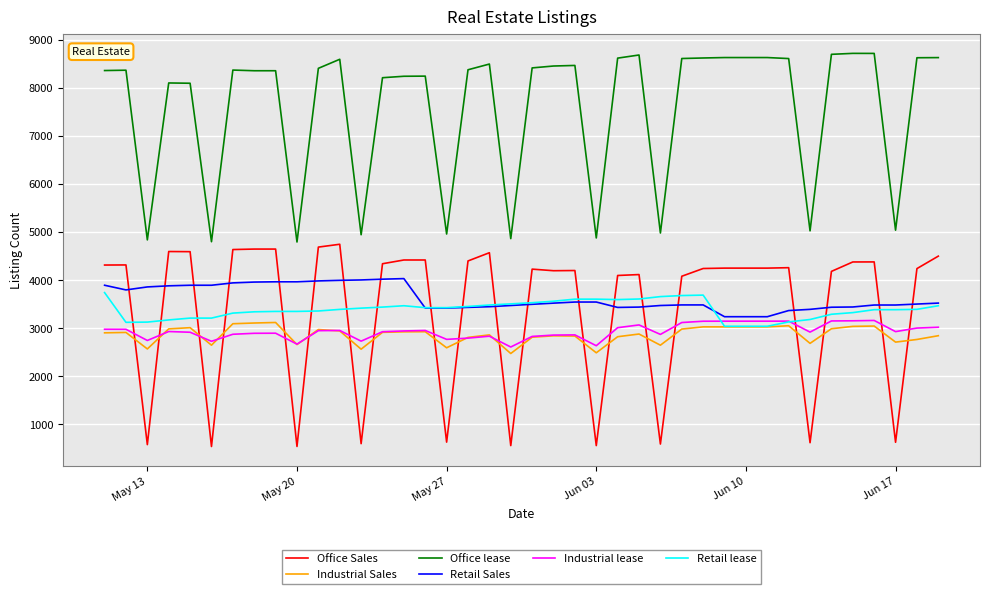

Which series has the largest total across all categories?

Office lease